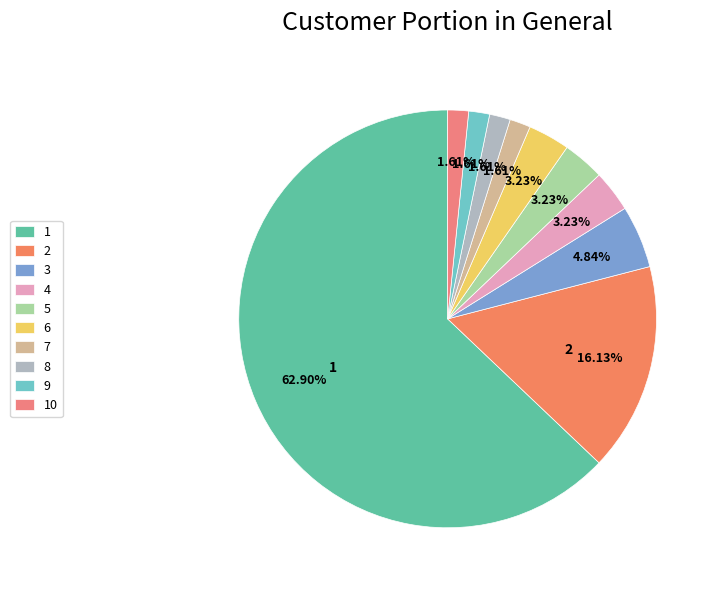

What is the largest slice in the pie chart?

1